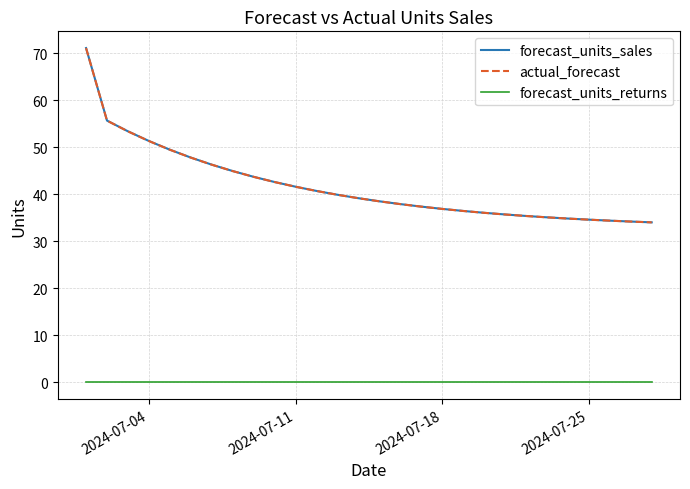

True or false: forecast_units_sales and forecast_units_returns cross at least once.

False